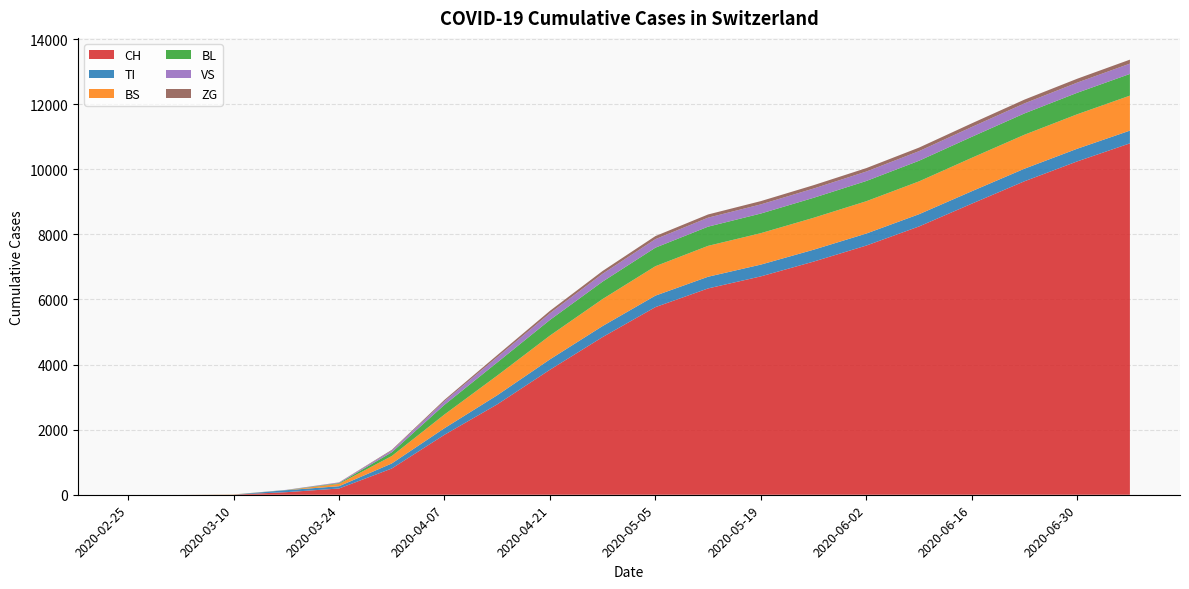

Reading left to right, extract all data points from this chart.

CH: 0	0	3	79	192	806	1843	2777	3841	4846	5765	6340	6710	7164	7657	8244	8944	9633	10243	10798
TI: 0	0	0	61	70	155	202	280	319	339	353	359	362	365	369	376	382	386	389	391
BS: 0	0	4	0	73	228	421	604	731	830	904	949	966	981	993	1009	1027	1044	1059	1075
BL: 0	0	2	5	21	115	298	404	480	535	570	590	603	614	622	634	645	655	660	667
VS: 0	0	0	6	19	54	112	163	206	242	262	276	281	285	290	295	302	308	313	317
ZG: 0	0	0	0	5	21	40	60	74	85	94	99	101	103	106	109	112	116	119	122